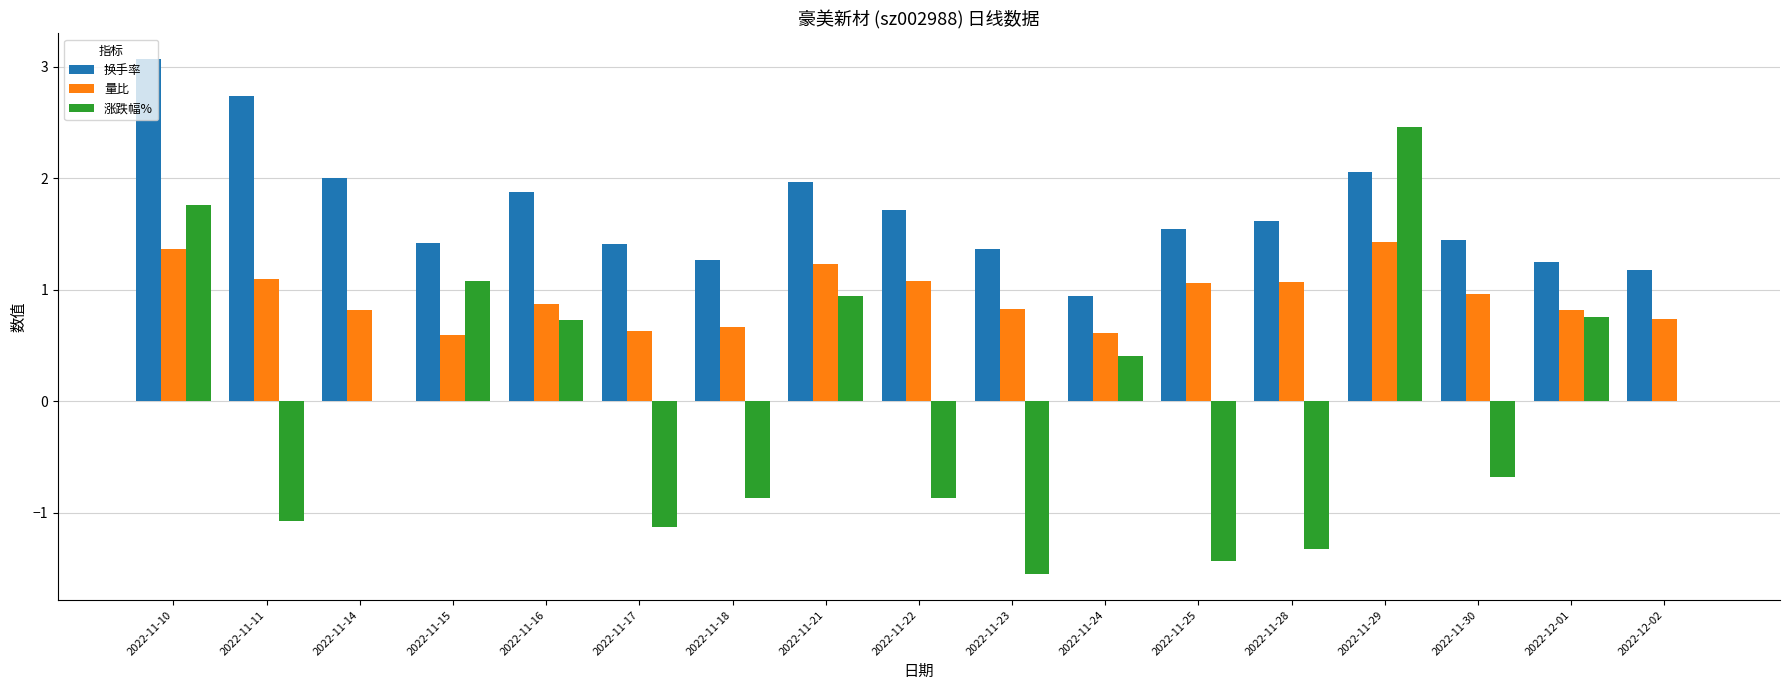

What is the total value across all series at 2022-11-24?

2.0